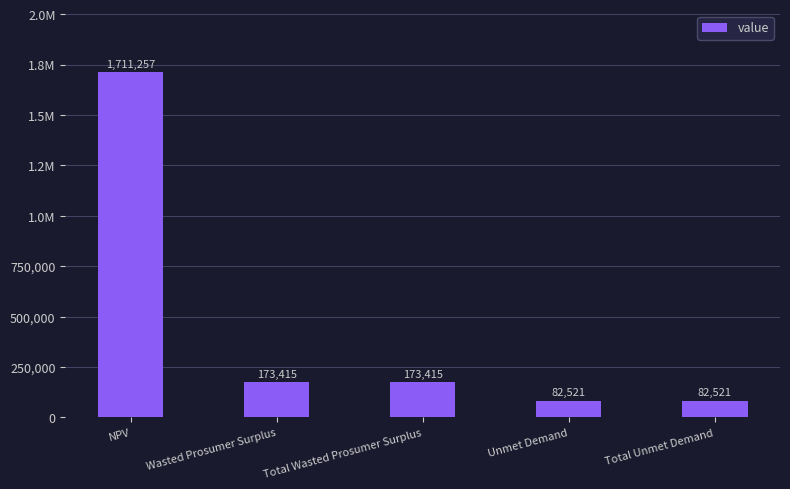

Which label corresponds to the largest value in the chart?

NPV